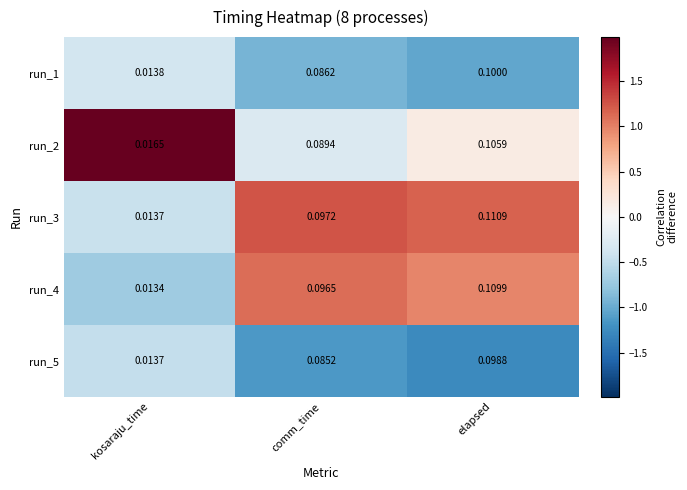

Count the number of data series in this chart.

5